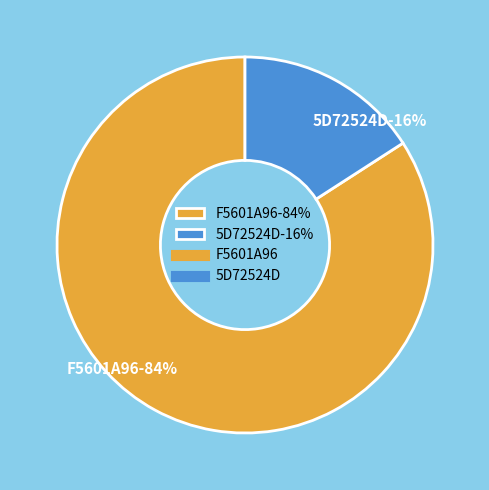

To the nearest percent, what is the combined percentage of 5D72524D and F5601A96?

100%